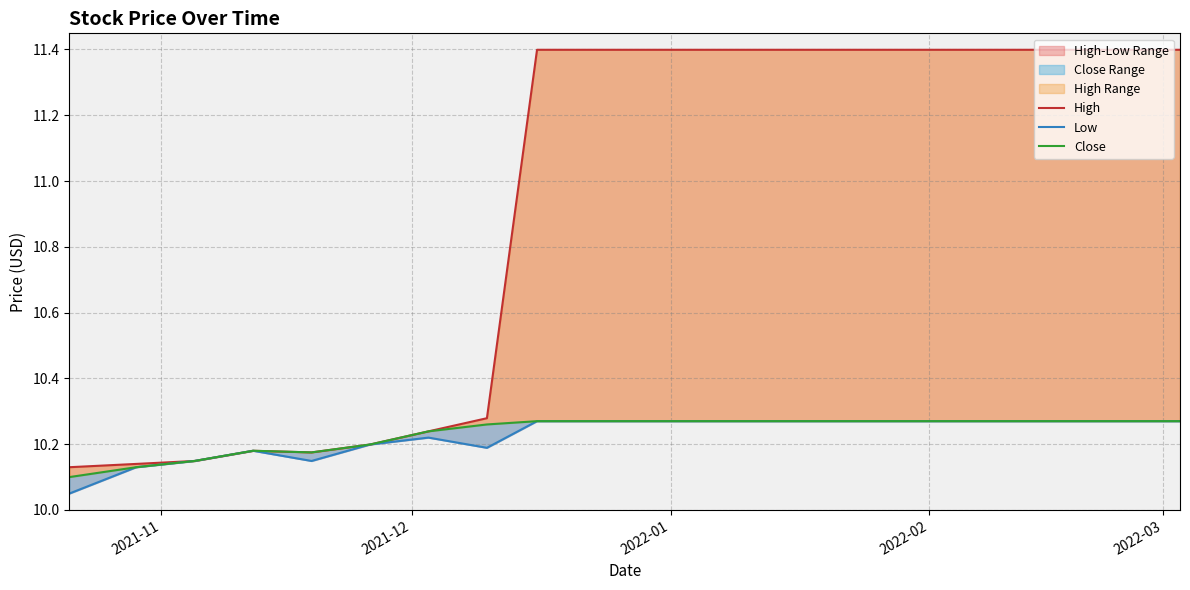

List the series in order of their peak value, lowest first.

Low, Close, High